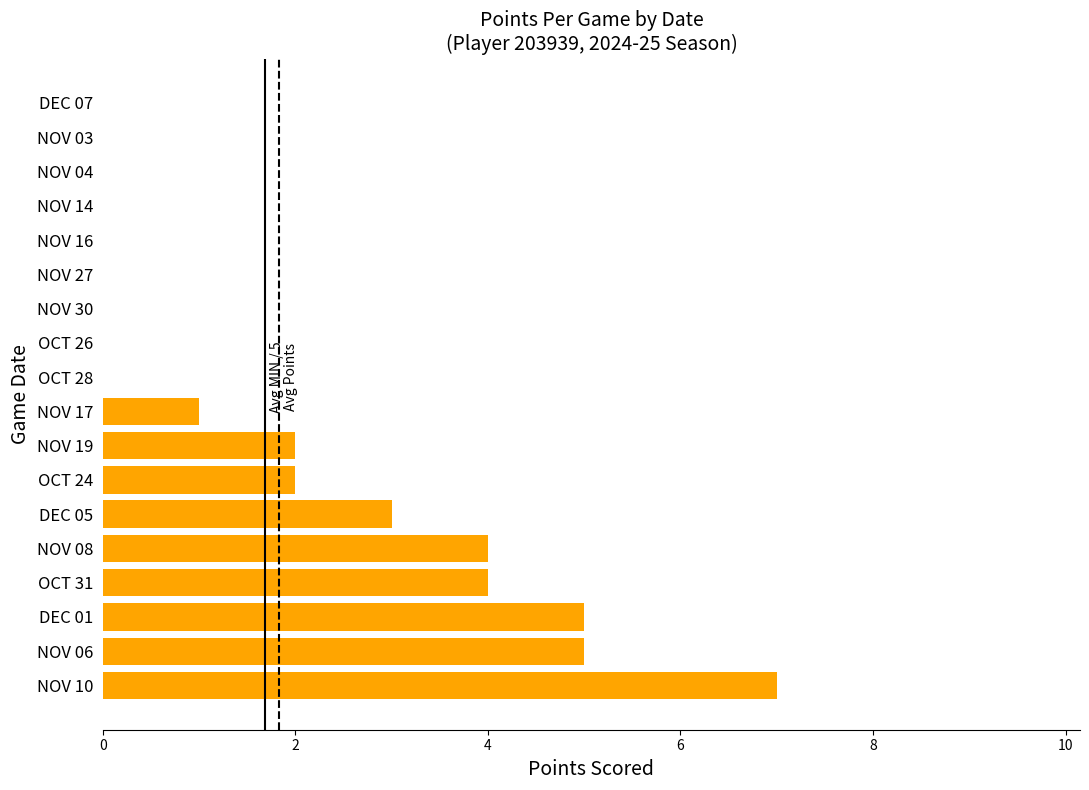

How many series are shown in this chart?

1